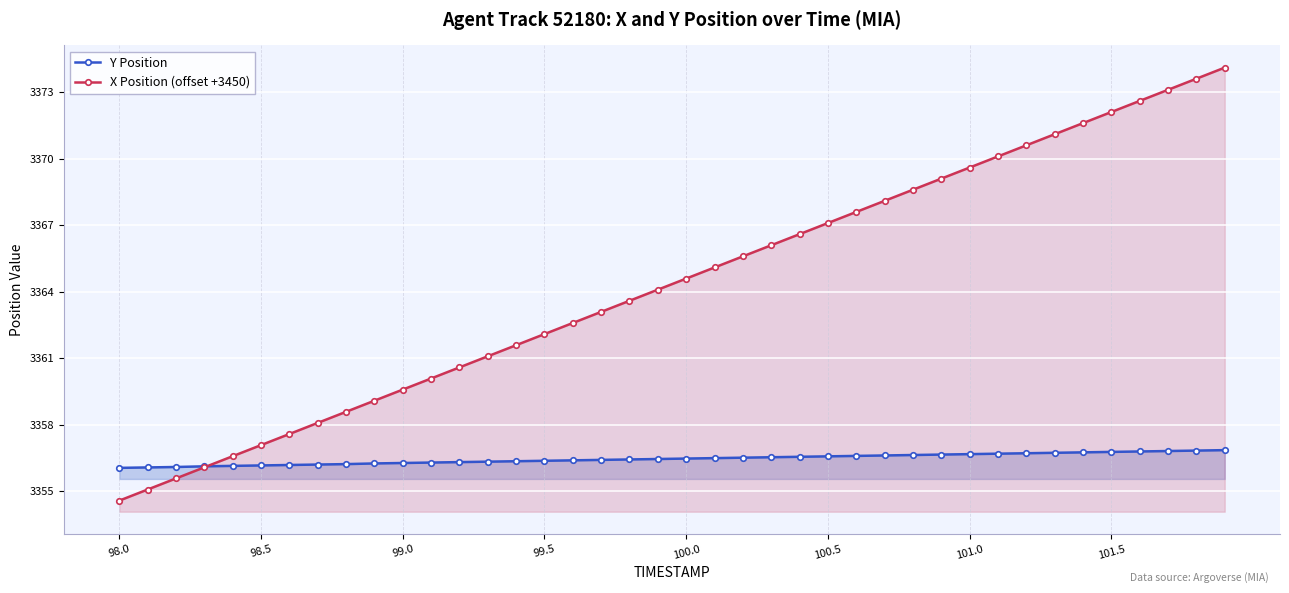

Which category has the lowest value across all series?

98.0